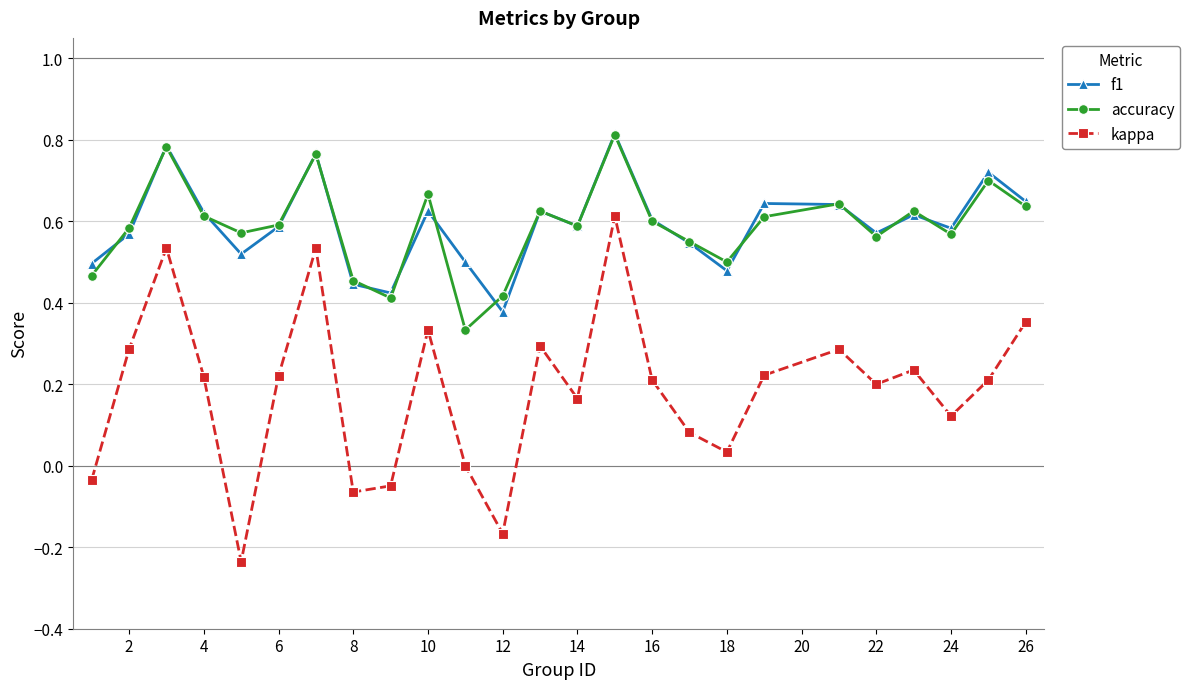

Does the chart have visible grid lines?

Yes